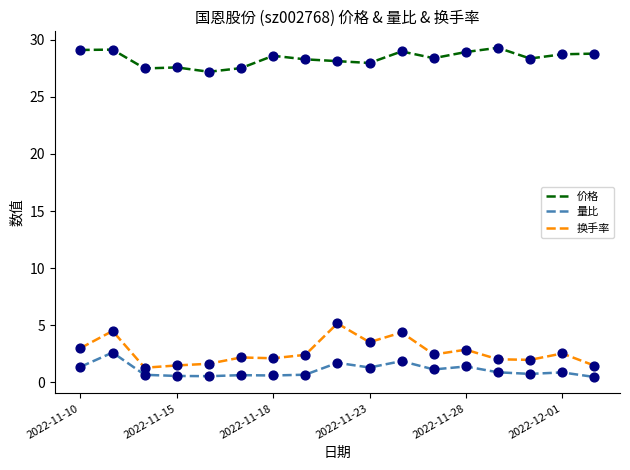

At how many categories does at least one series exceed 15?

17